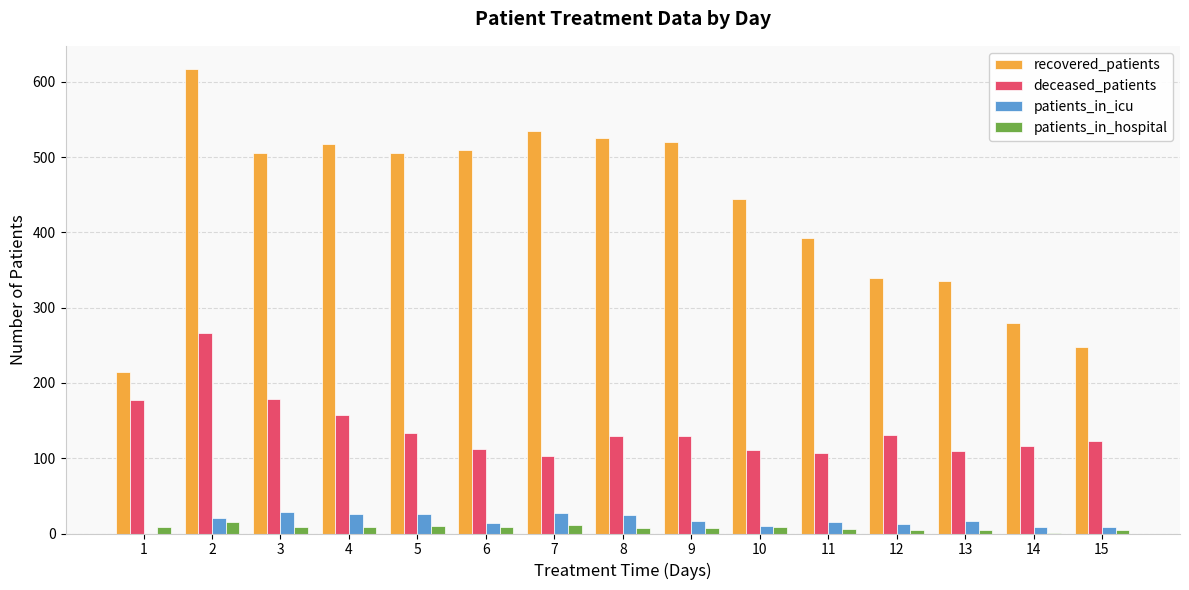

Which series has the largest total across all categories?

recovered_patients